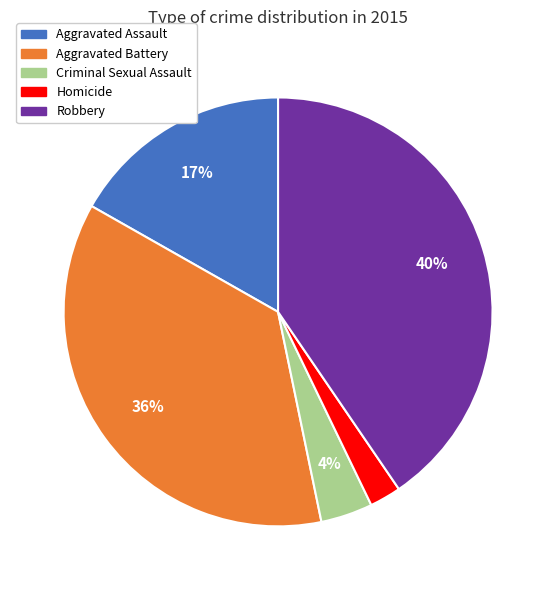

Does Homicide represent more than half of the total?

No